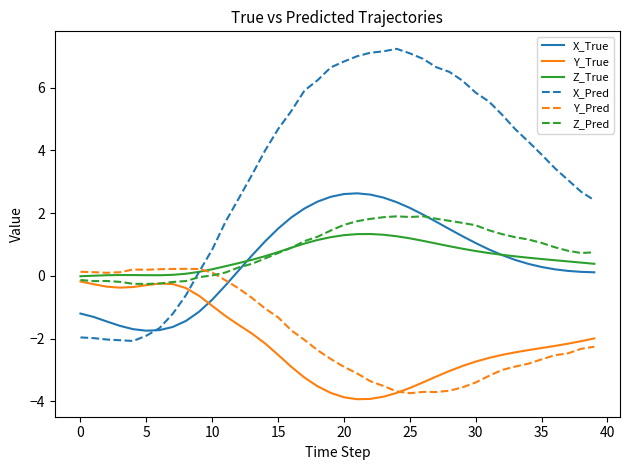

What is the difference between the maximum and minimum values in the Z_Pred series?

2.2